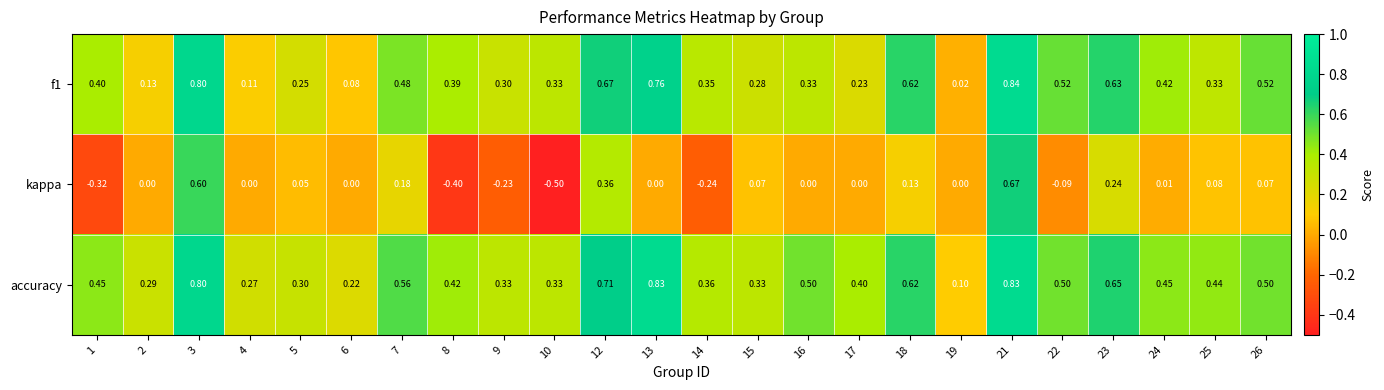

Which series has the largest range (max minus min)?

kappa